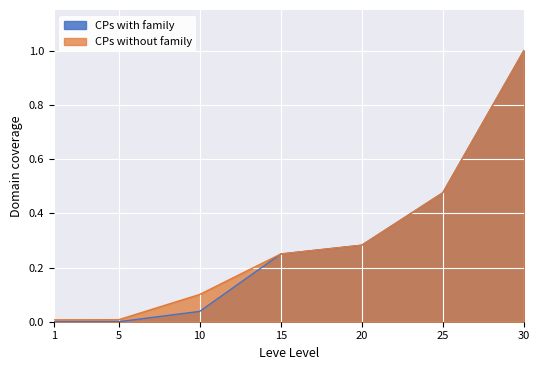

Which series has the widest spread of values?

CPs with family